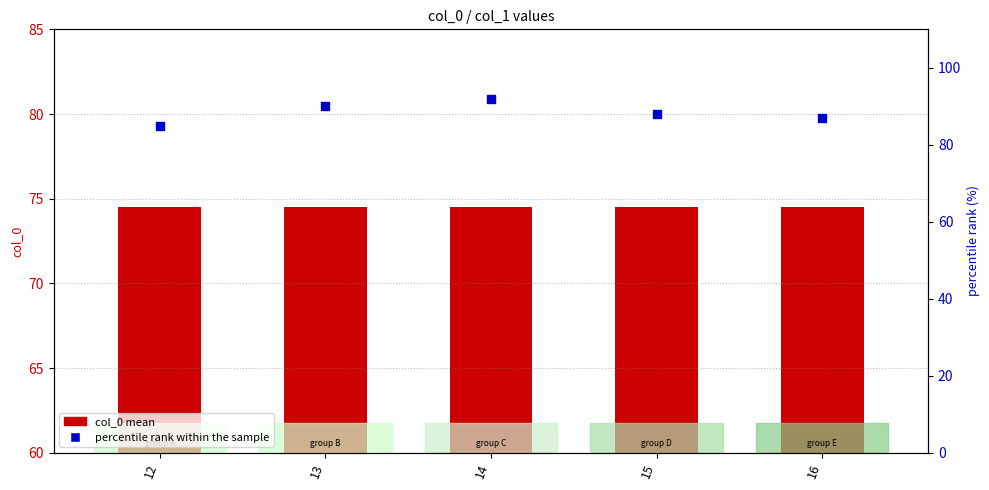

Which series reaches the minimum Y coordinate?

col_0 mean